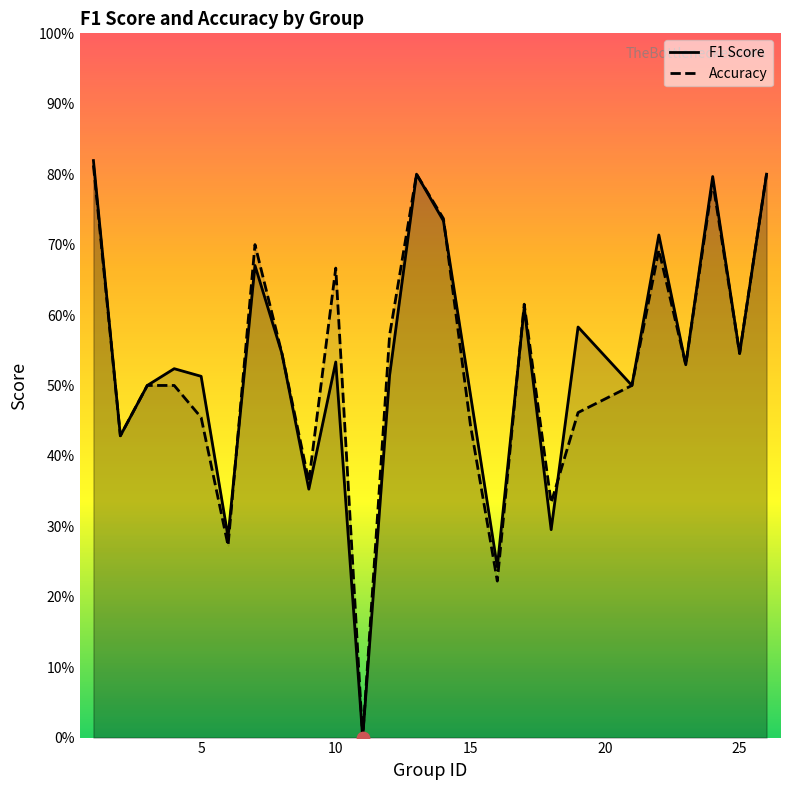

At how many categories does at least one series exceed 0?

24